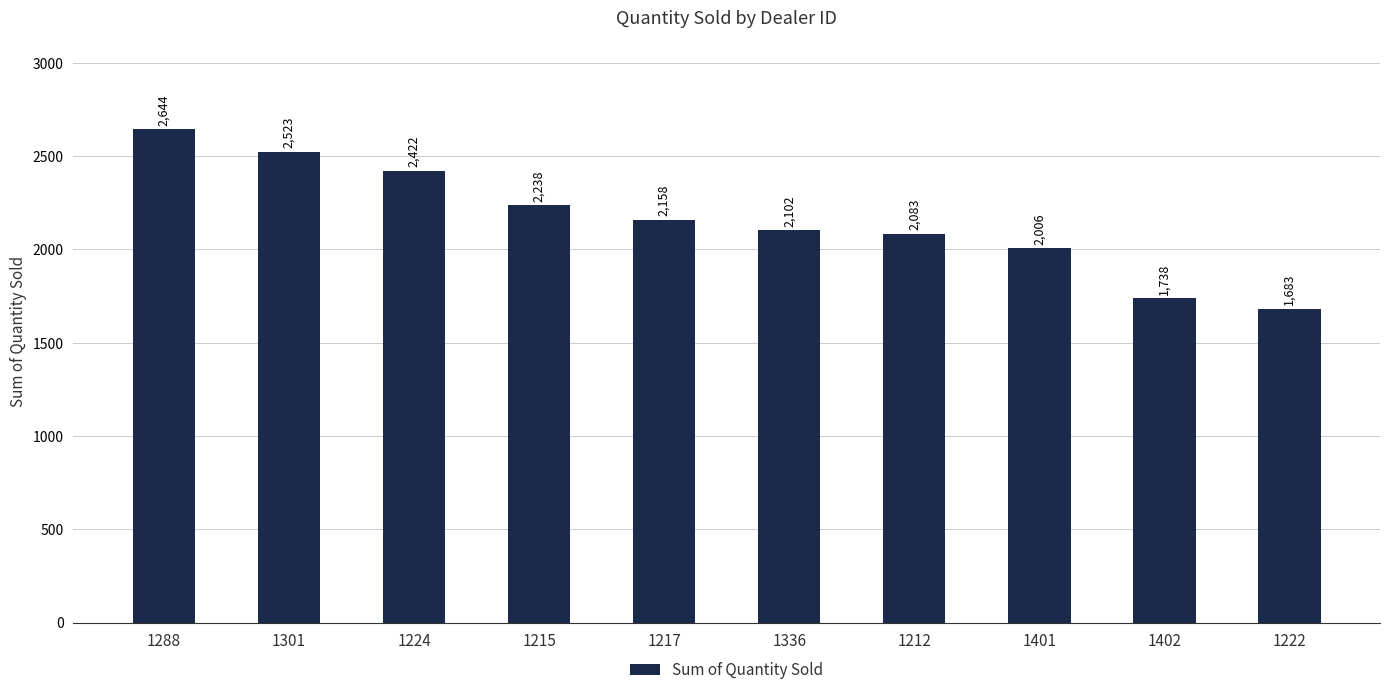

What is the sum of the values at 1215 and 1402?

3976